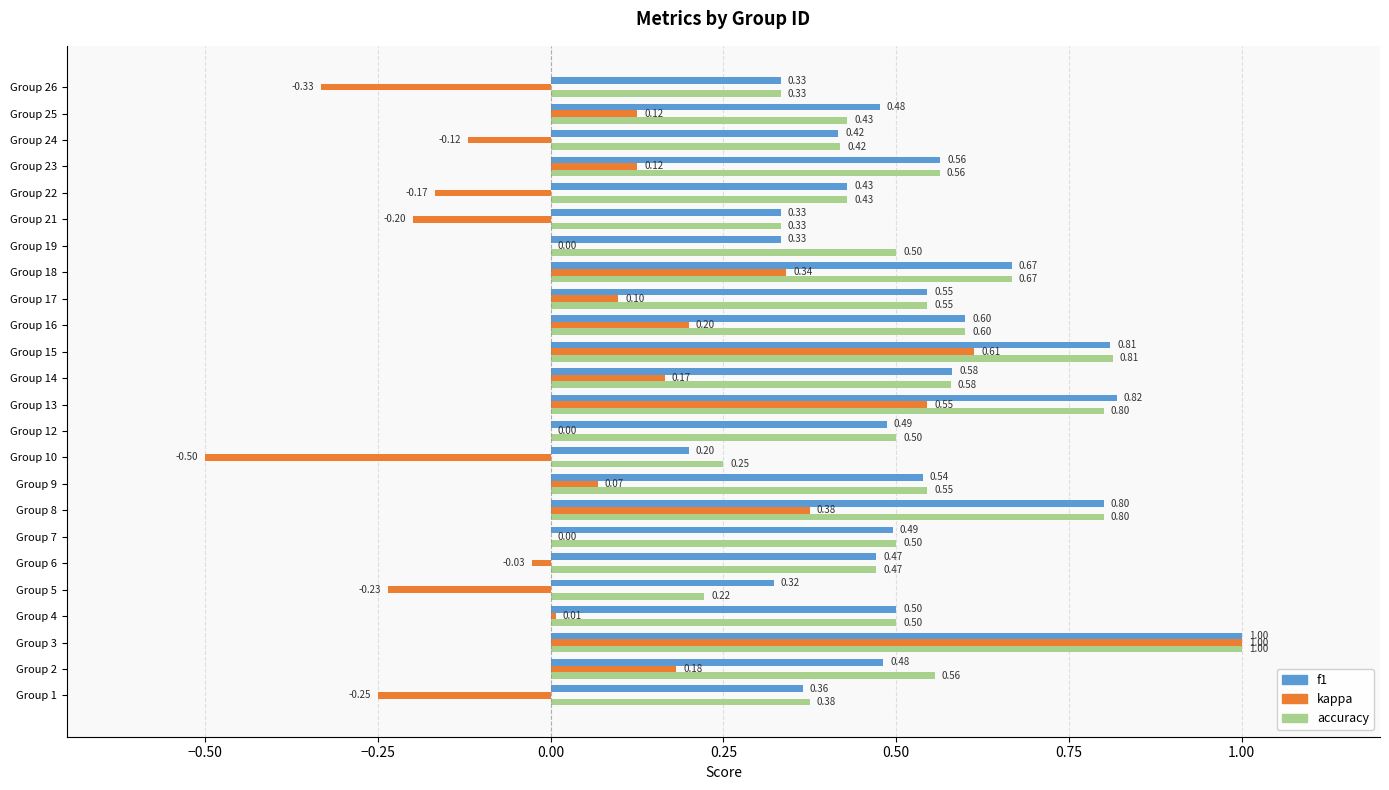

What is the sum of all kappa values?

2.0